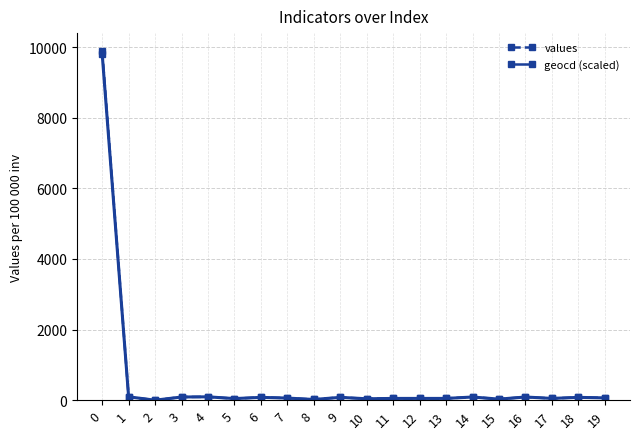

What is the greatest value displayed?

9904